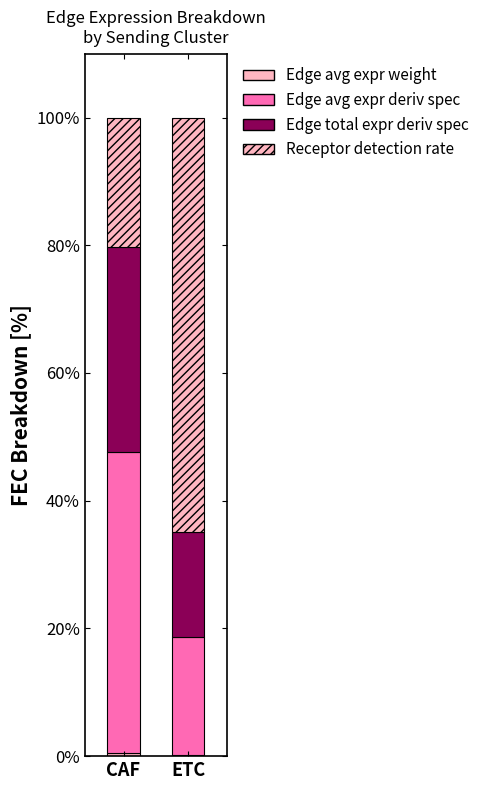

Rank the series by their maximum value, from lowest to highest.

Edge avg expr weight, Edge total expr deriv spec, Edge avg expr deriv spec, Receptor detection rate